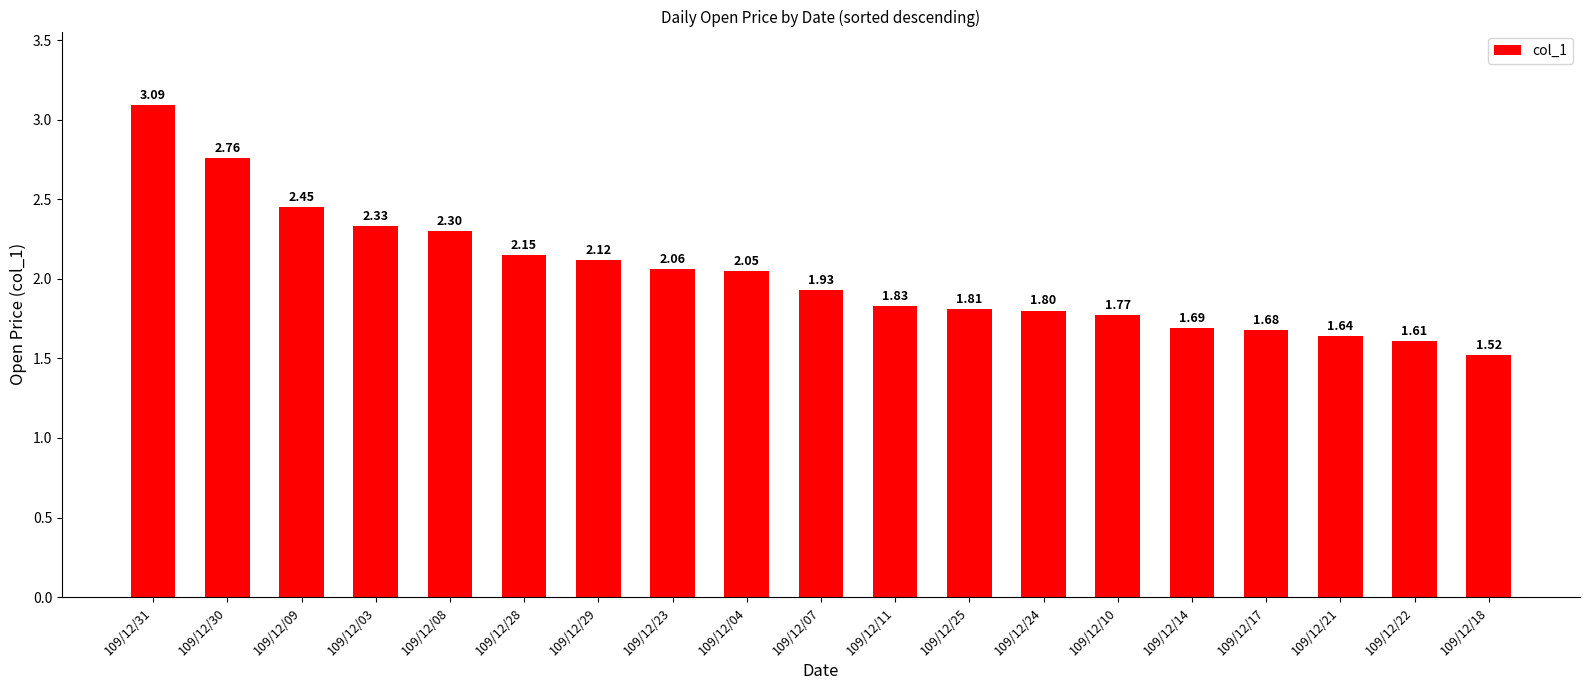

List the labels in order of value, largest first.

109/12/31, 109/12/30, 109/12/09, 109/12/03, 109/12/08, 109/12/28, 109/12/29, 109/12/23, 109/12/04, 109/12/07, 109/12/11, 109/12/25, 109/12/24, 109/12/10, 109/12/14, 109/12/17, 109/12/21, 109/12/22, 109/12/18